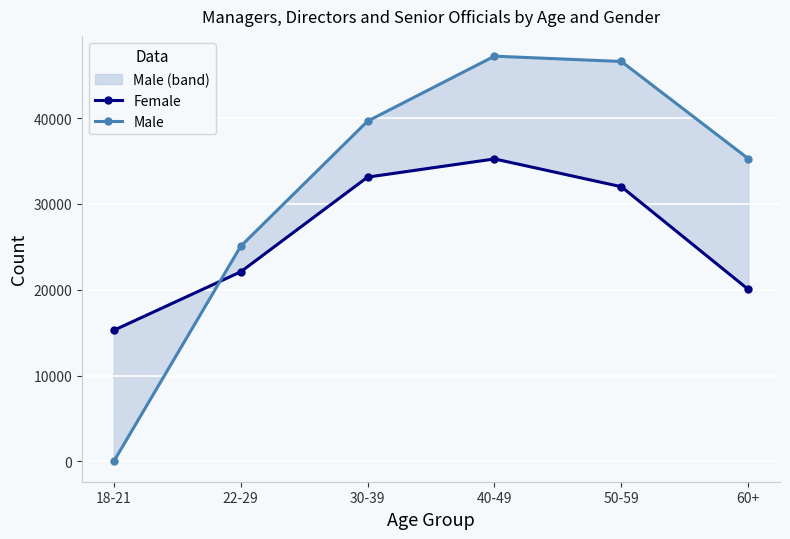

Is it true that Male equals 39640 at 30-39?

True